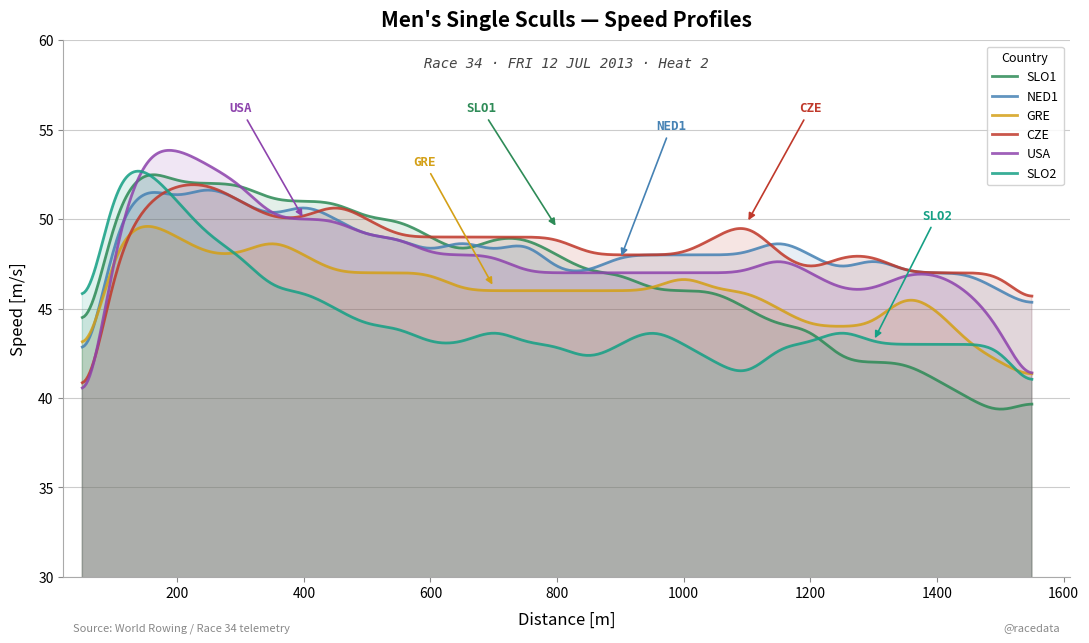

True or false: SLO1 has a value of 71 at 650.

False